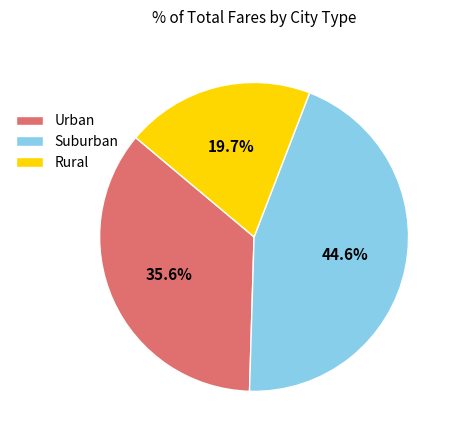

How many segments does this pie chart have?

3